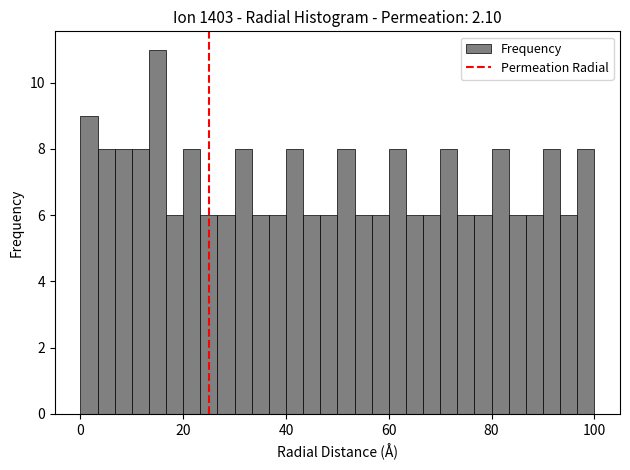

Read against the x-axis, roughly where is the centre of the tallest bar?

16